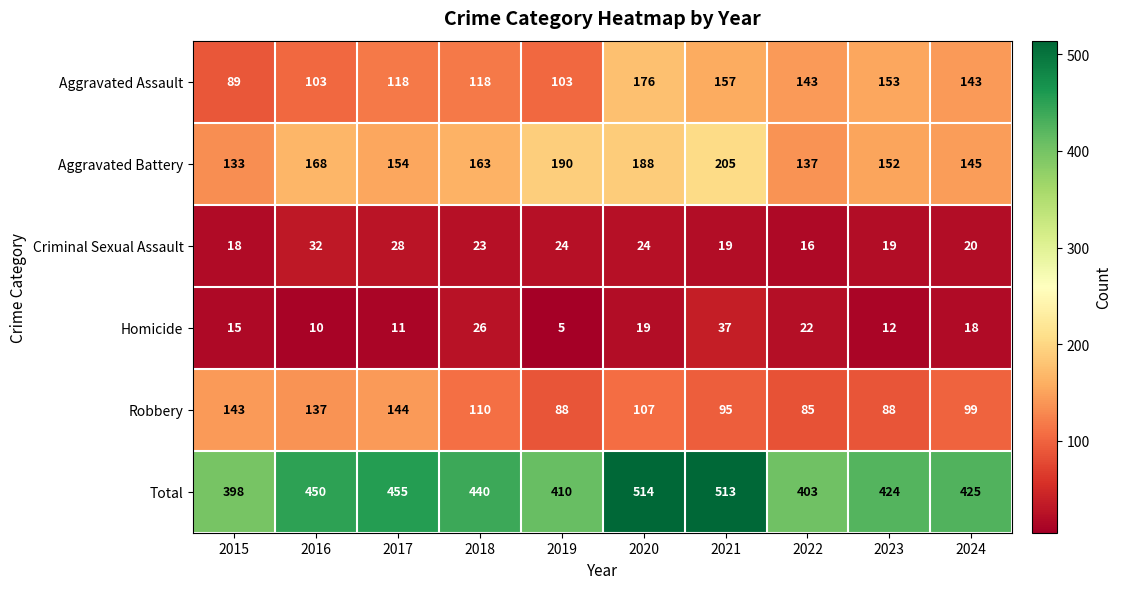

Which series changed the most between 2018 and 2023?

Aggravated Assault